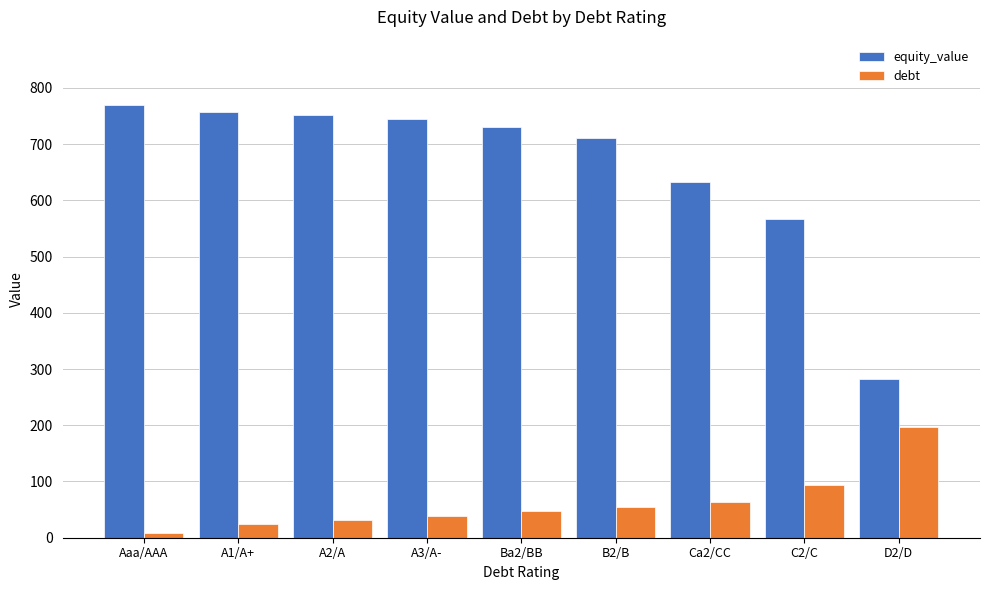

The equity_value series shows 1364.0 at A1/A+. True or false?

False